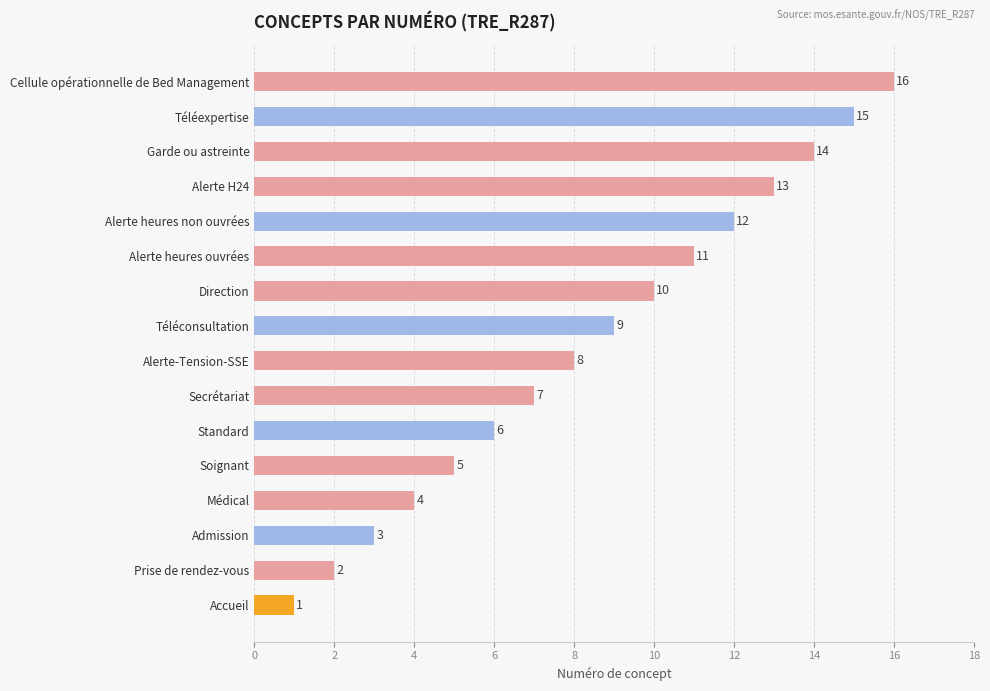

What is the change in value from Secrétariat to Téléexpertise?

+8